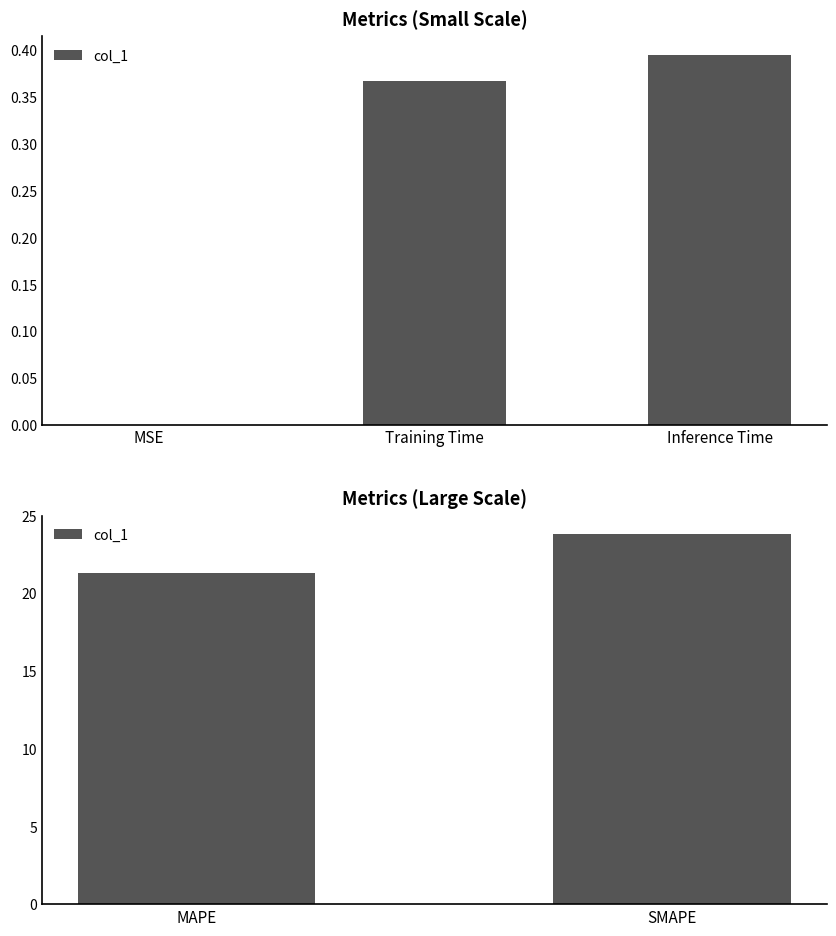

What is the label of the 2nd bar from the left?

SMAPE